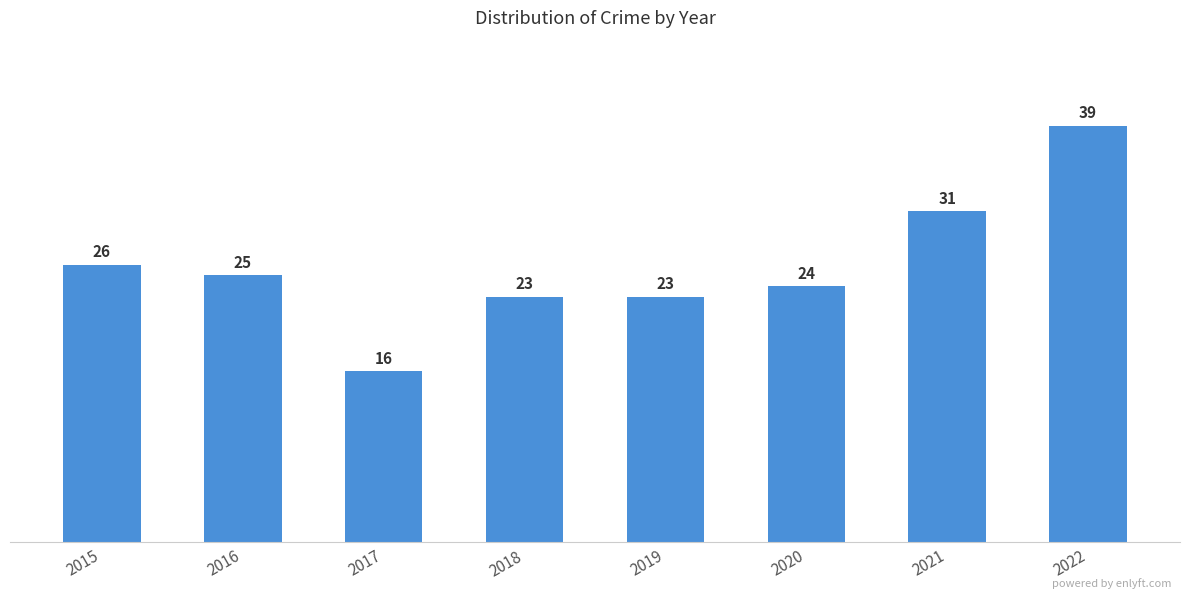

Reading right to left, extract all data points from this chart.

39	31	24	23	23	16	25	26